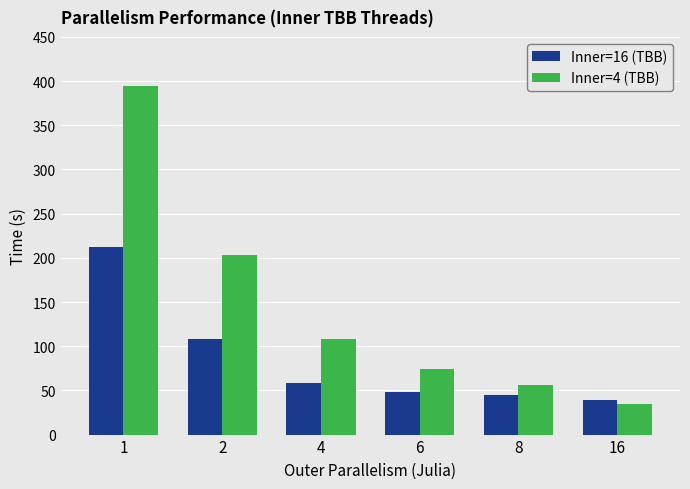

How many categories are shown in the chart?

6